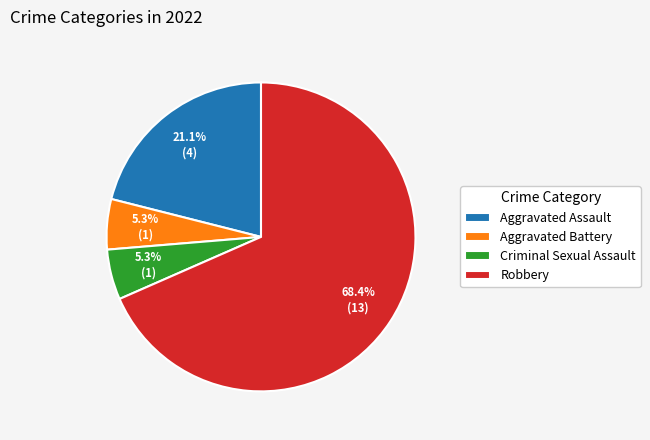

Which category has the biggest portion of the pie?

Robbery